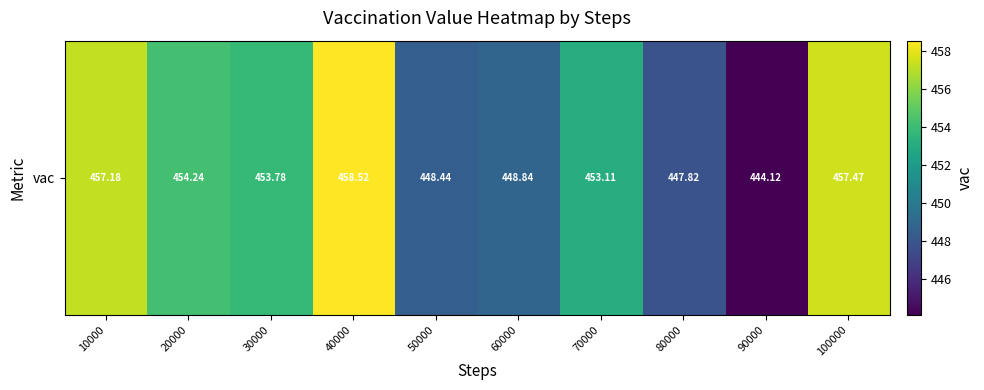

The value at 20000 is 216.5. True or false?

False